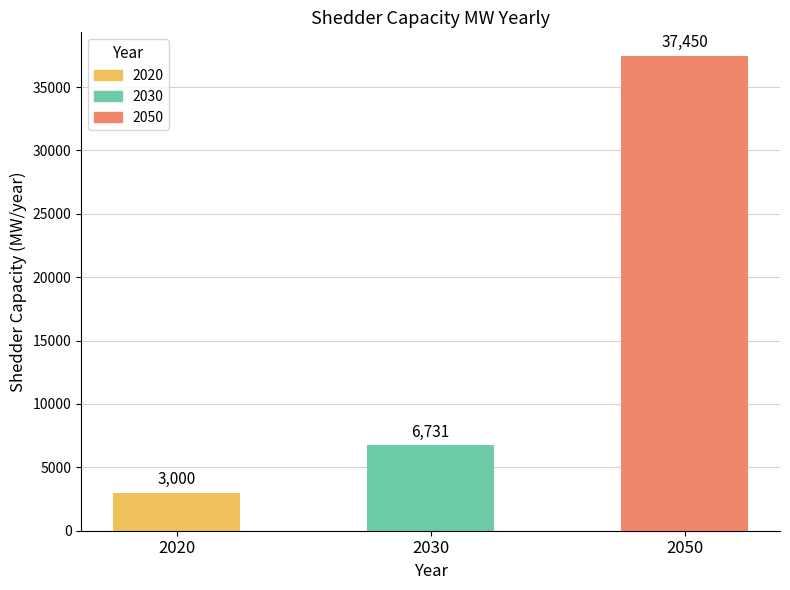

How many categories are shown in the chart?

3